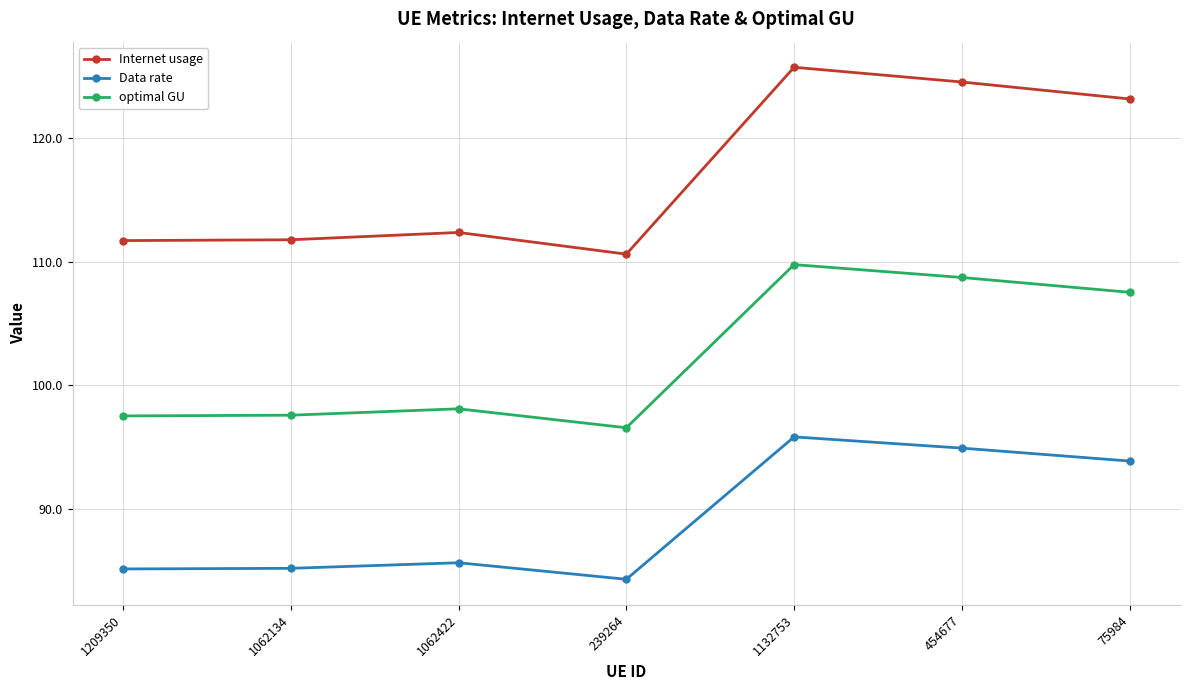

Between 239264 and 454677, which series saw the biggest shift?

Internet usage